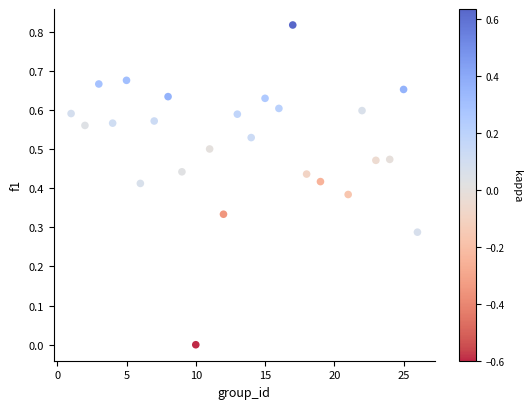

What is the range of X values (max minus min)?

25.0